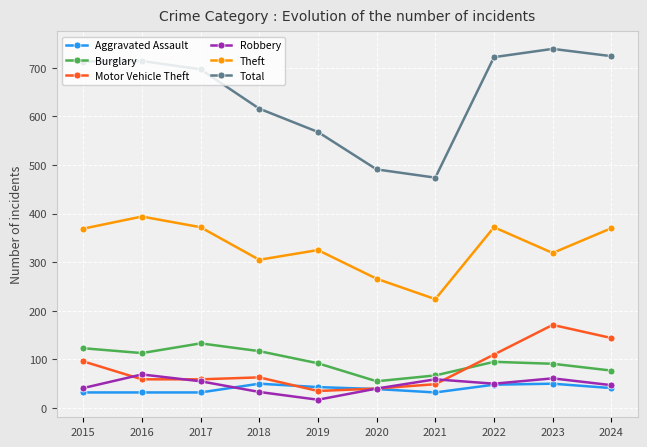

How many lines are shown in the chart?

6